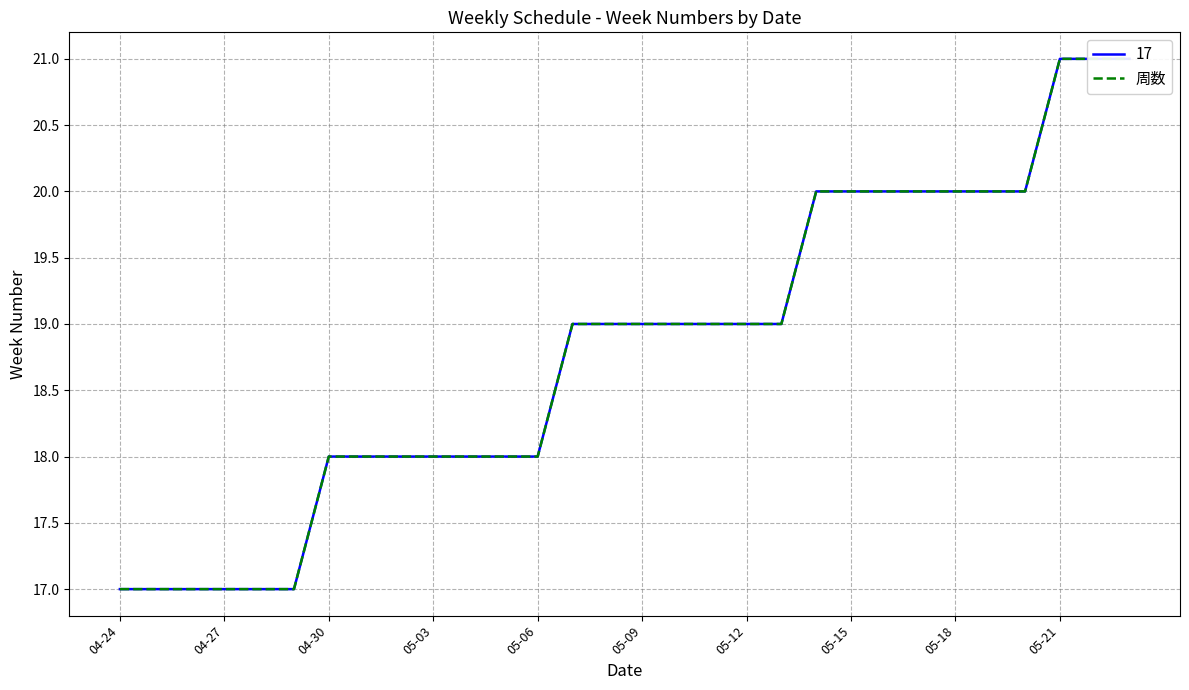

What is the sum of all values?

564